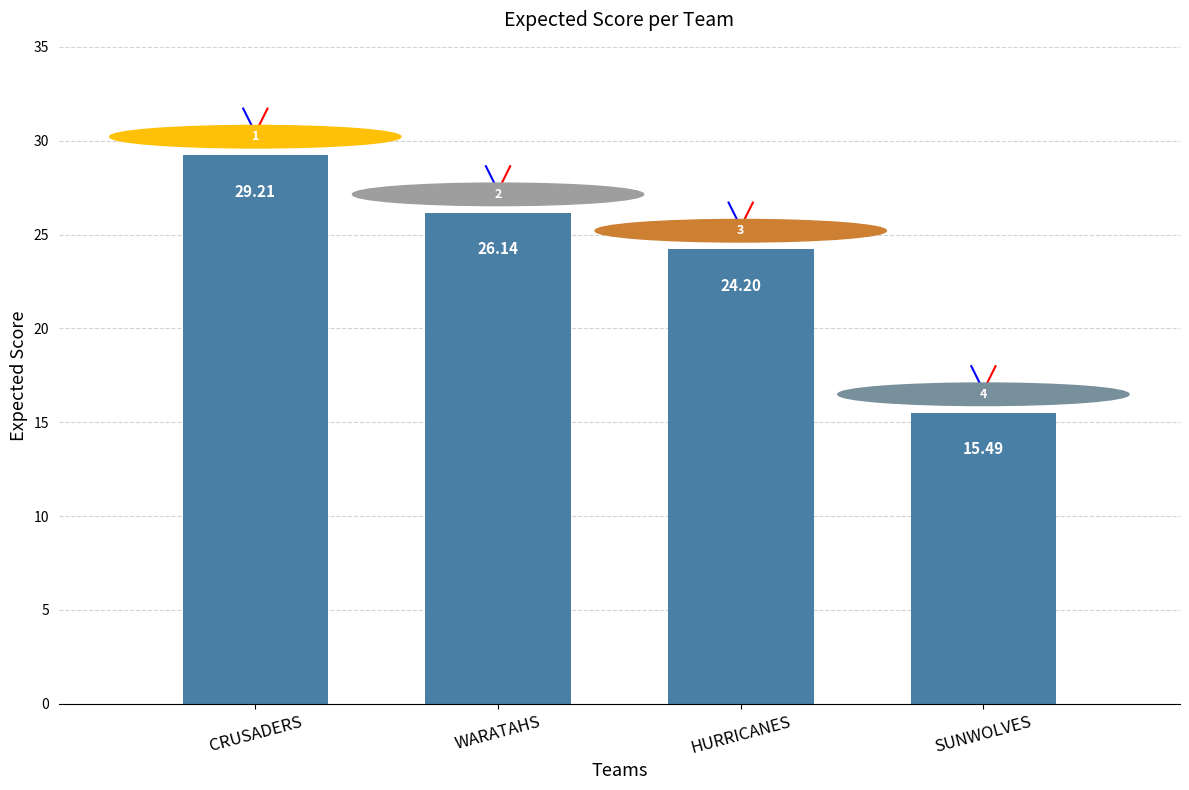

Rank the categories by value from lowest to highest.

SUNWOLVES, HURRICANES, WARATAHS, CRUSADERS